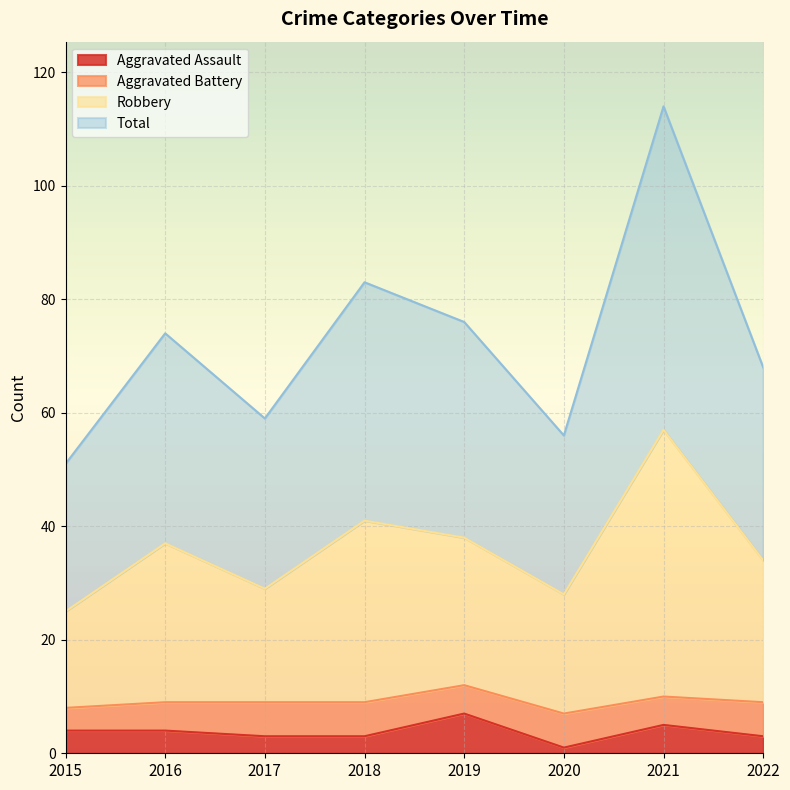

How many lines are shown in the chart?

4